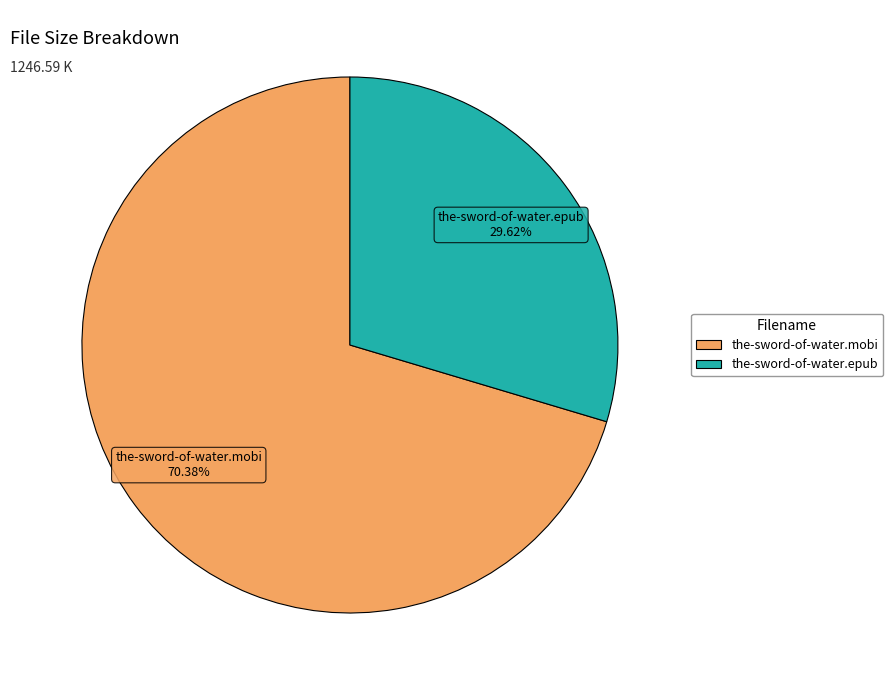

Approximately how many times larger is the value at the-sword-of-water.mobi compared to the-sword-of-water.epub?

2.4